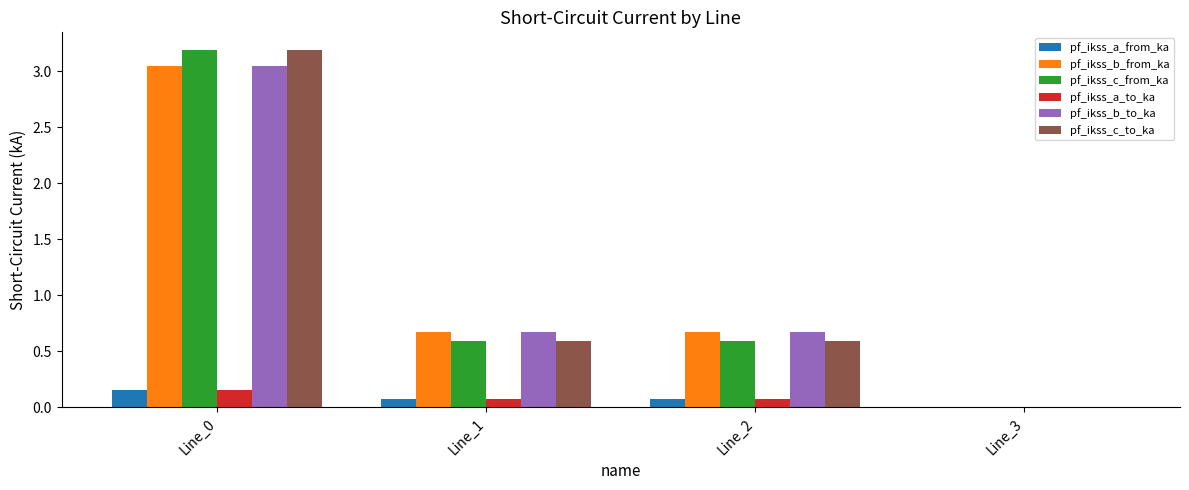

What is the total value across all series at Line_0?

12.8